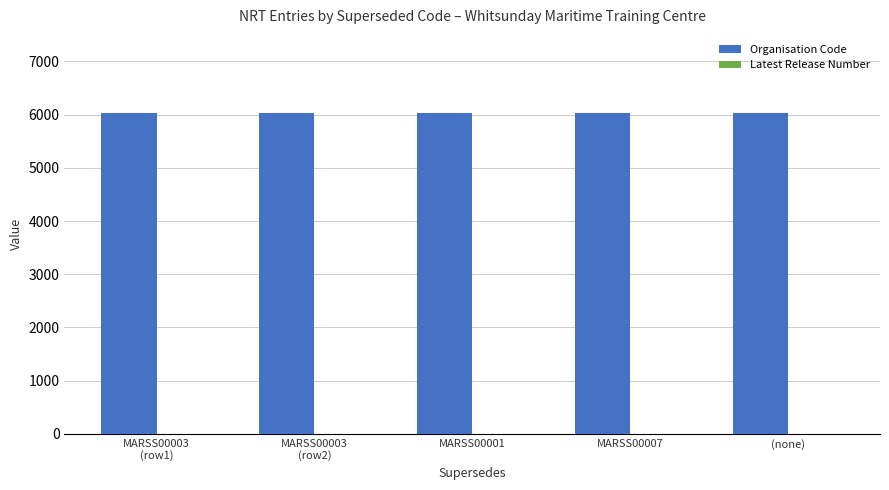

Which series has the largest total across all categories?

Organisation Code